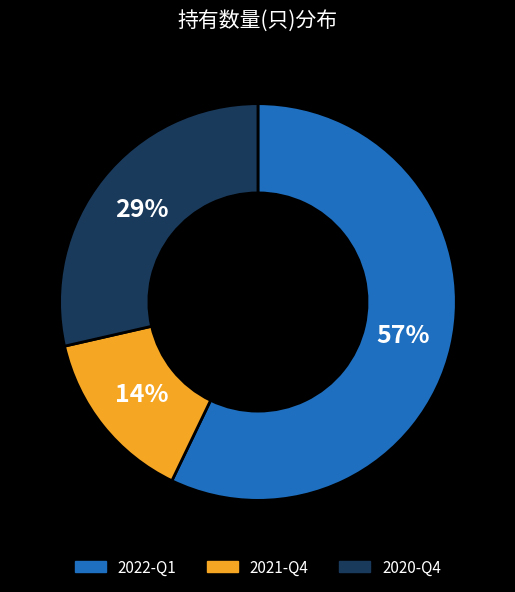

Is there any slice that represents more than half of the pie?

Yes